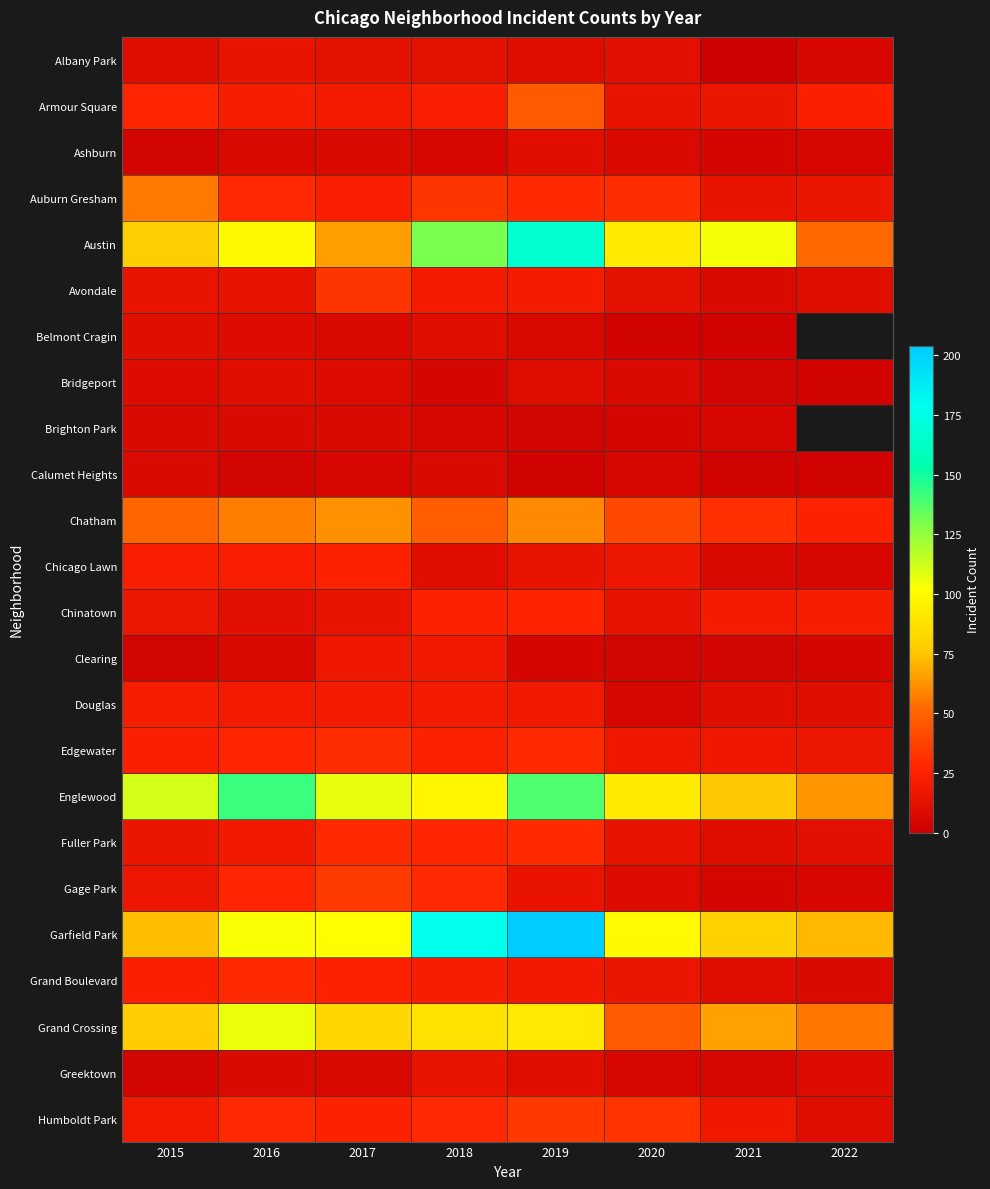

Which series has the largest total across all categories?

Garfield Park